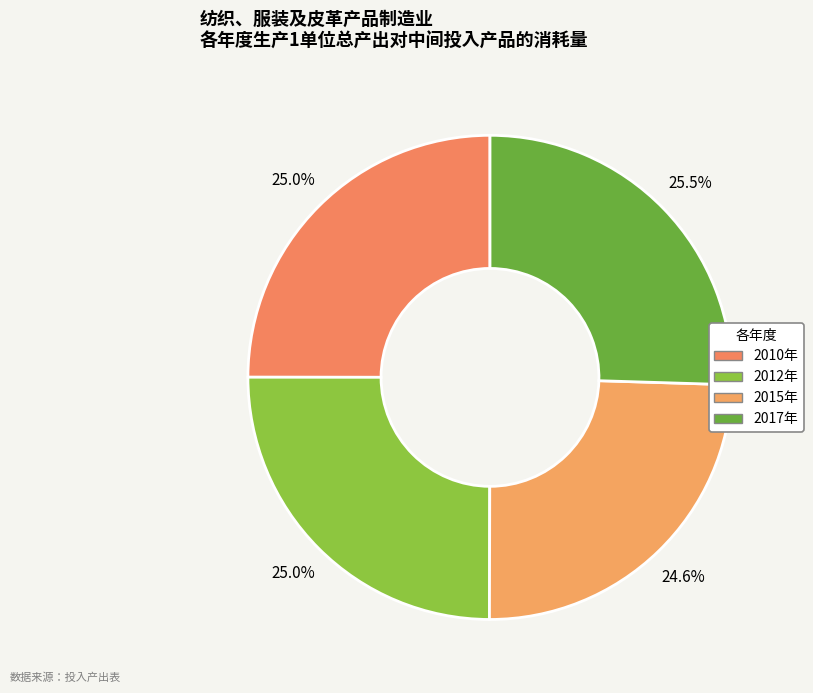

How many slices are in this pie chart?

4